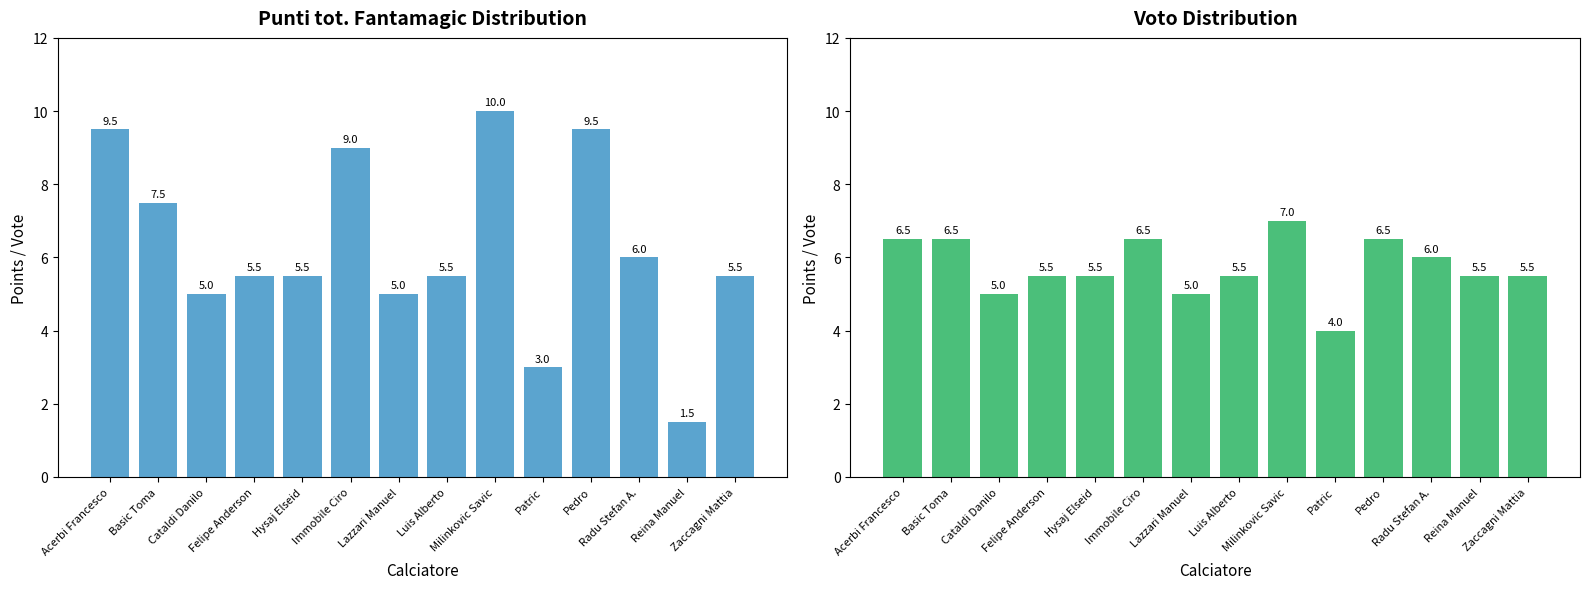

What is the average value of the Voto series?

5.8